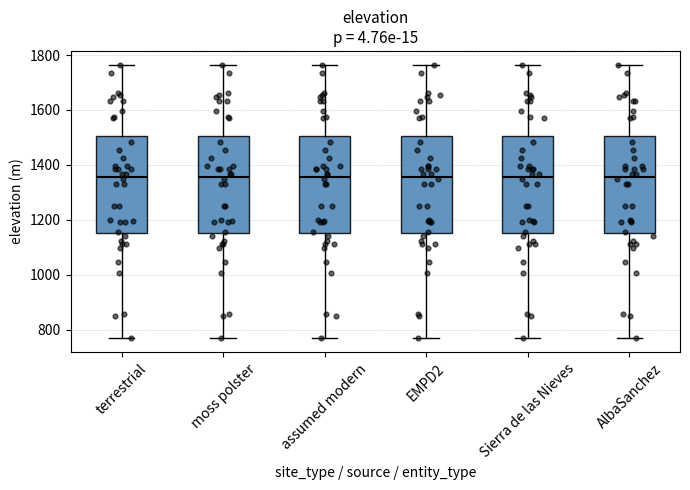

Reading left to right, transcribe this box plot: for each box, give where its median line is, the range the box spans, and where its two whiskers end, as read against the y-axis. The values are not printed on the chart, so give them approximately, as read against the axis.

terrestrial: median 1360, box 1160 to 1500, whiskers 760 to 1760
moss polster: median 1360, box 1160 to 1500, whiskers 760 to 1760
assumed modern: median 1360, box 1160 to 1500, whiskers 760 to 1760
EMPD2: median 1360, box 1160 to 1500, whiskers 760 to 1760
Sierra de las Nieves: median 1360, box 1160 to 1500, whiskers 760 to 1760
AlbaSanchez: median 1360, box 1160 to 1500, whiskers 760 to 1760